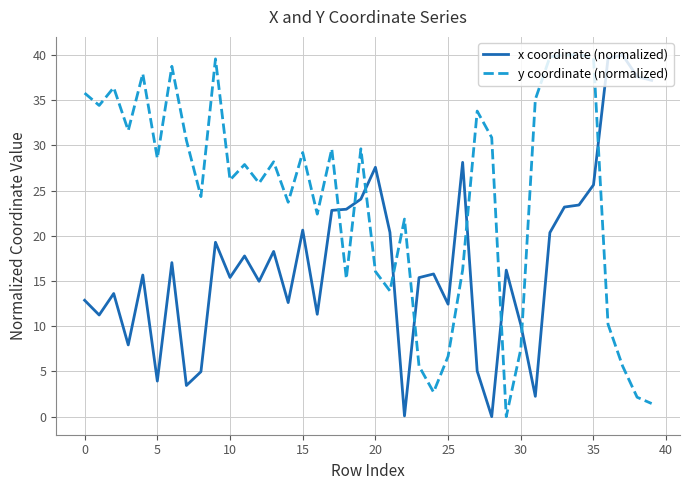

How many times do x coordinate (normalized) and y coordinate (normalized) cross each other?

9